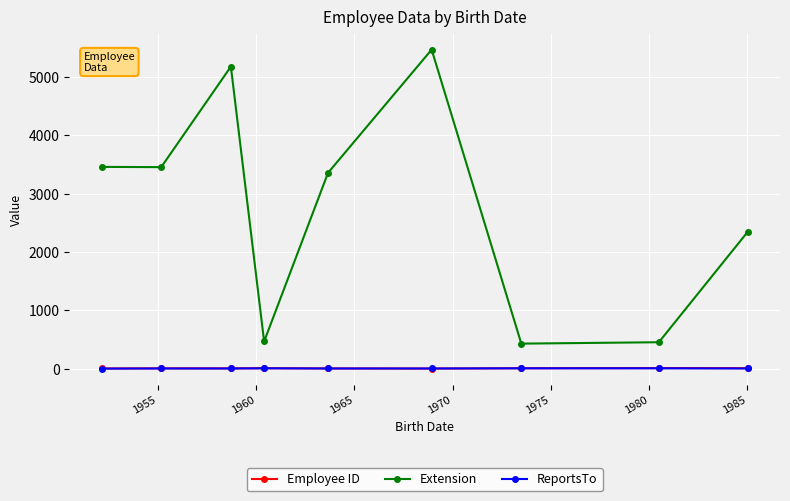

What is the maximum value shown in the chart?

5467